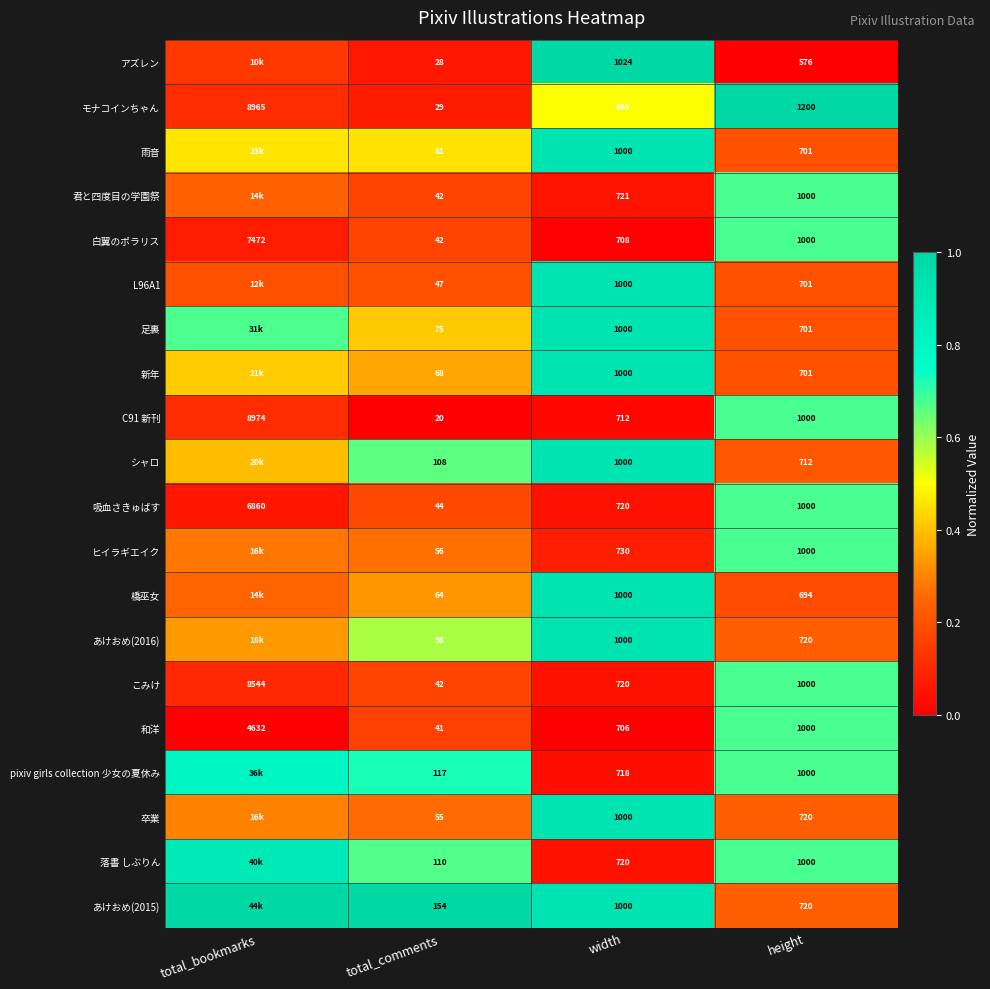

Where does the 吸血さきゅばす series first go above 1000?

total_bookmarks